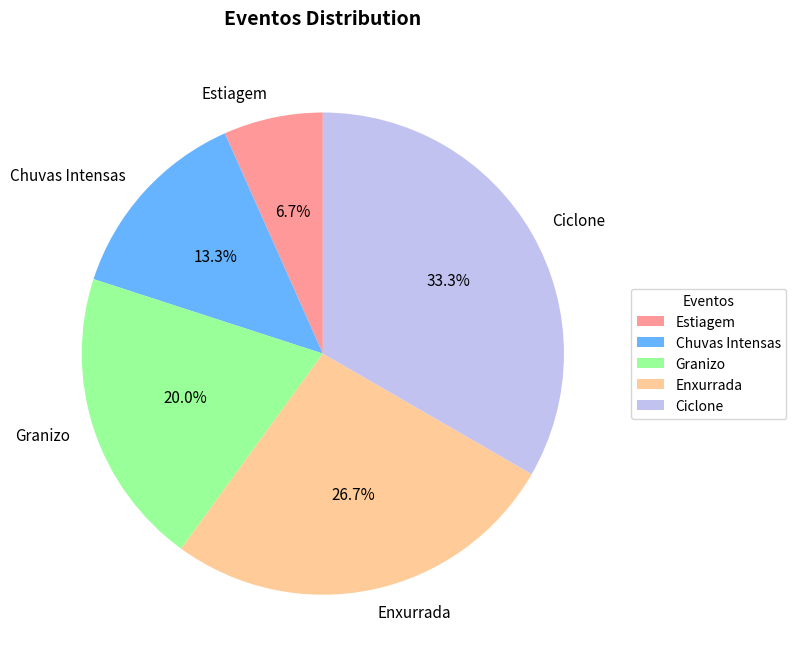

The Granizo slice represents 20% of the pie. True or false?

True